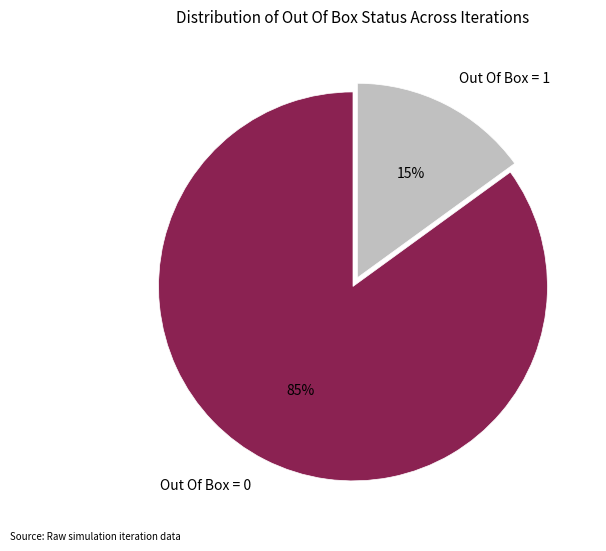

Is Out Of Box = 1 the majority of the pie?

No